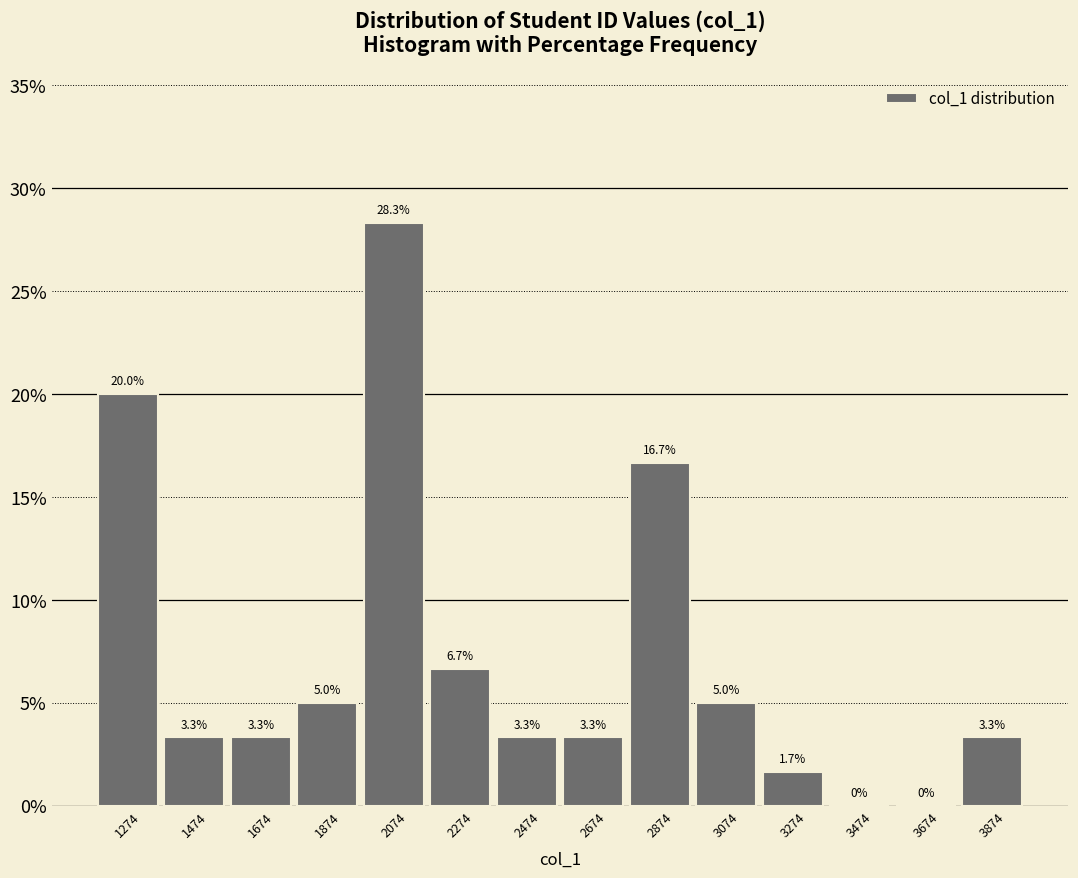

What is the height of the bar covering 3174 to 3374 on the x-axis? The bar edges are not printed on the chart, so give them approximately, as read against the axis.

1.7